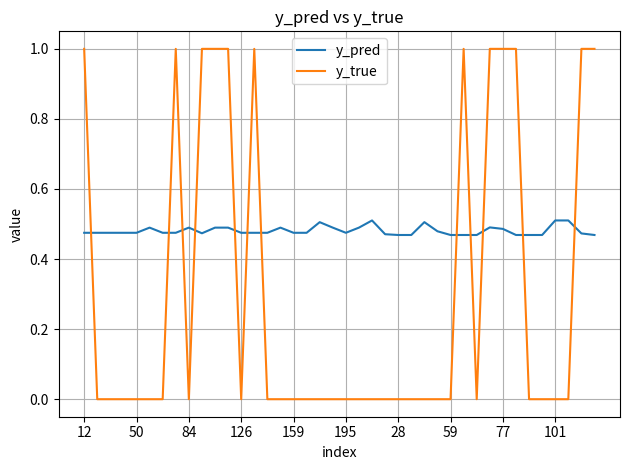

Which series has the widest spread of values?

y_true